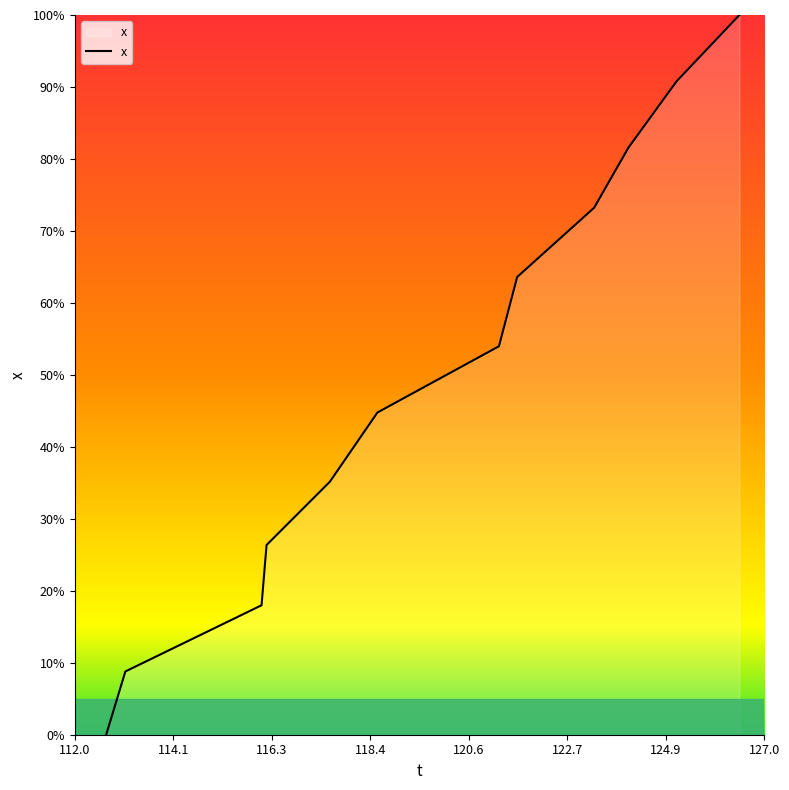

What is the difference between the second highest and second lowest values?

82.0